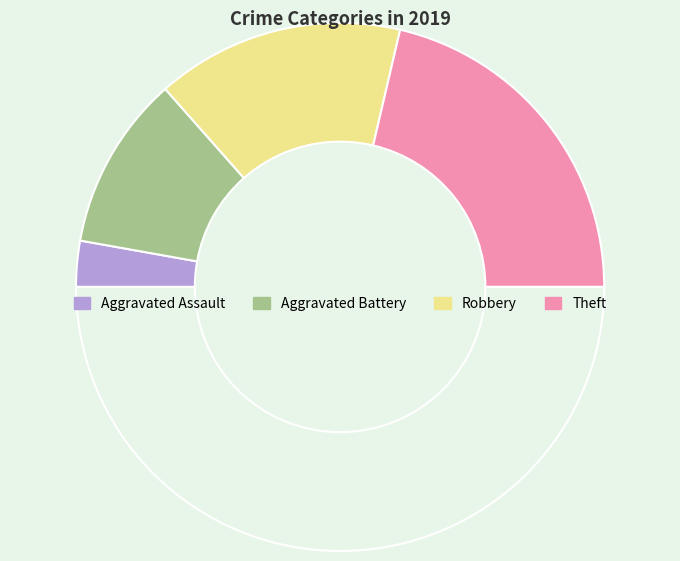

How many slices are in this pie chart?

5